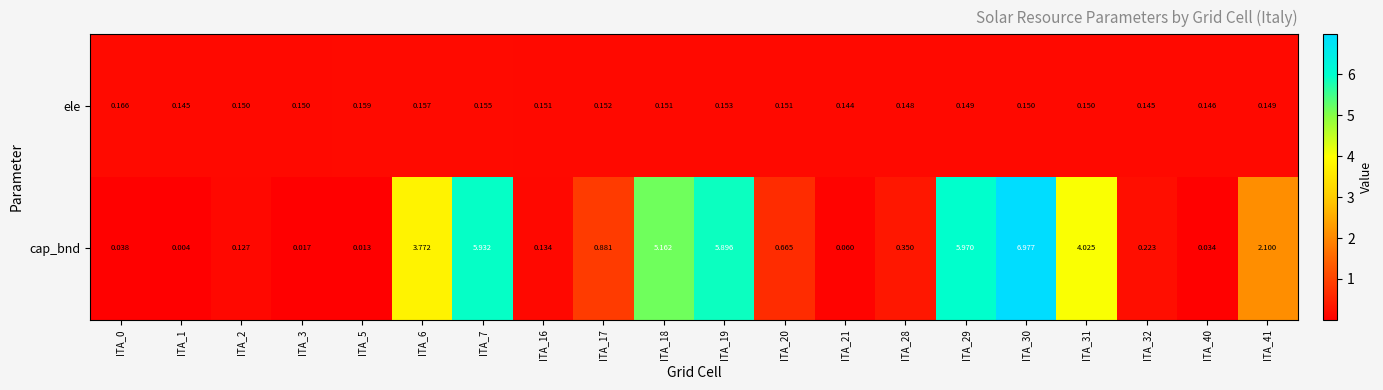

Rank the series by their average value, from lowest to highest.

ele, cap_bnd